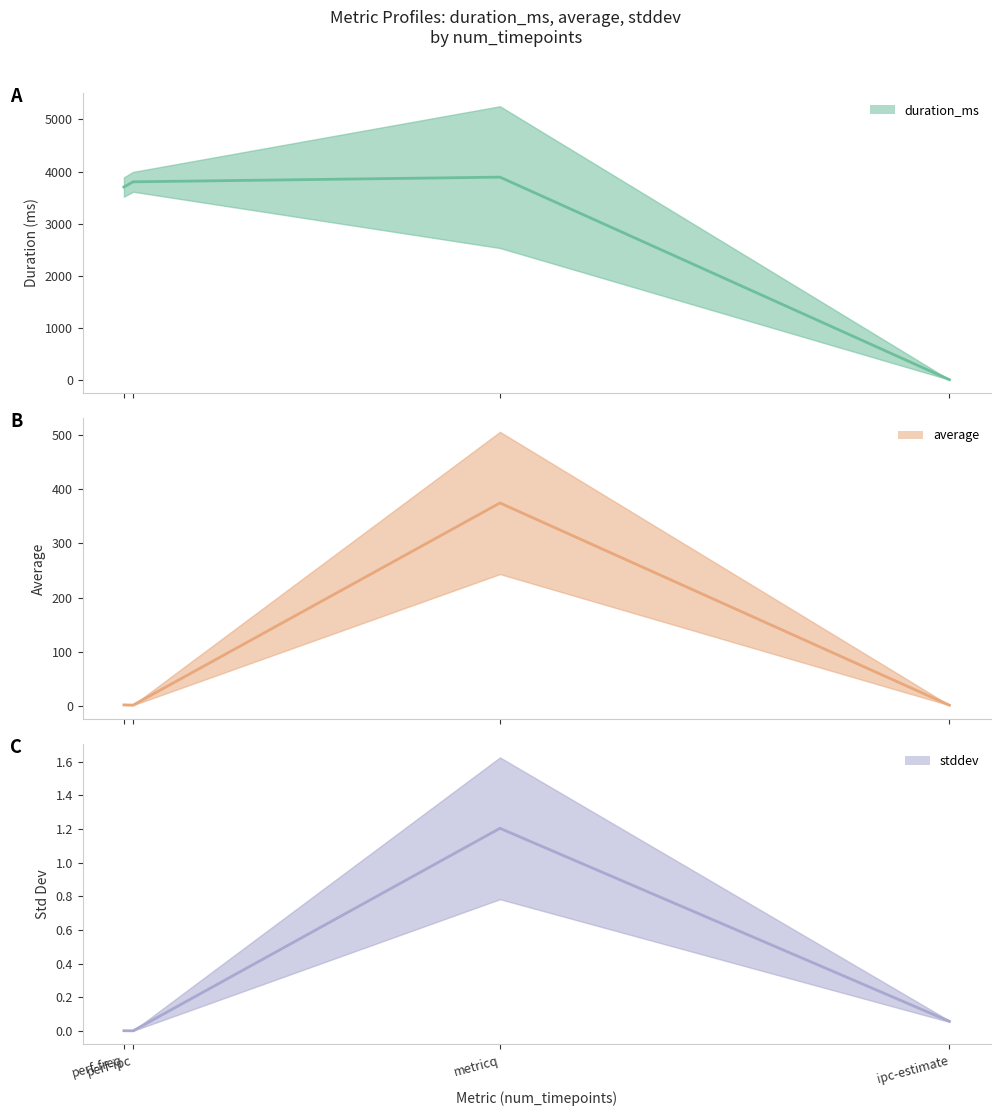

At which category does the chart reach its peak across all series?

metricq